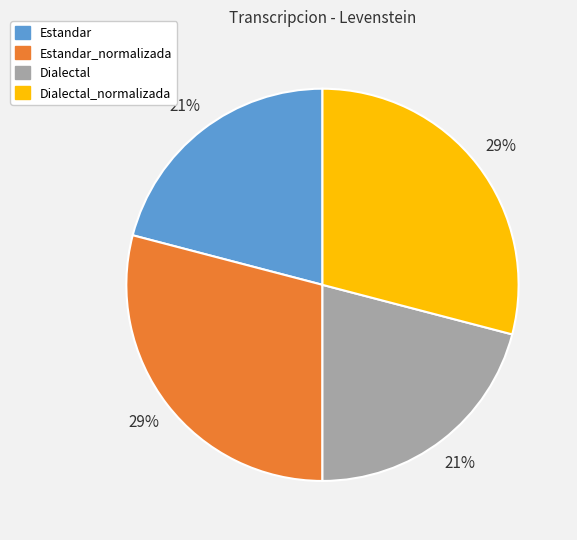

To the nearest percent, what portion does Dialectal represent?

21%